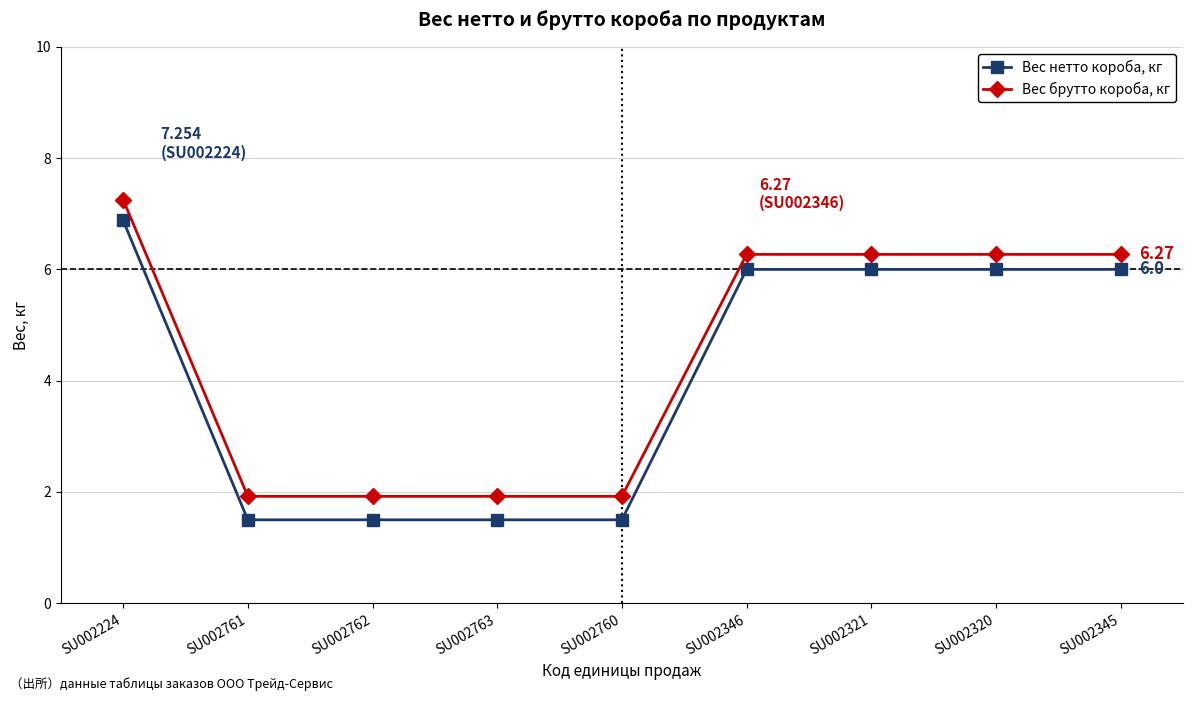

What is the difference between the second highest and minimum values in the Вес брутто короба, кг series?

4.3